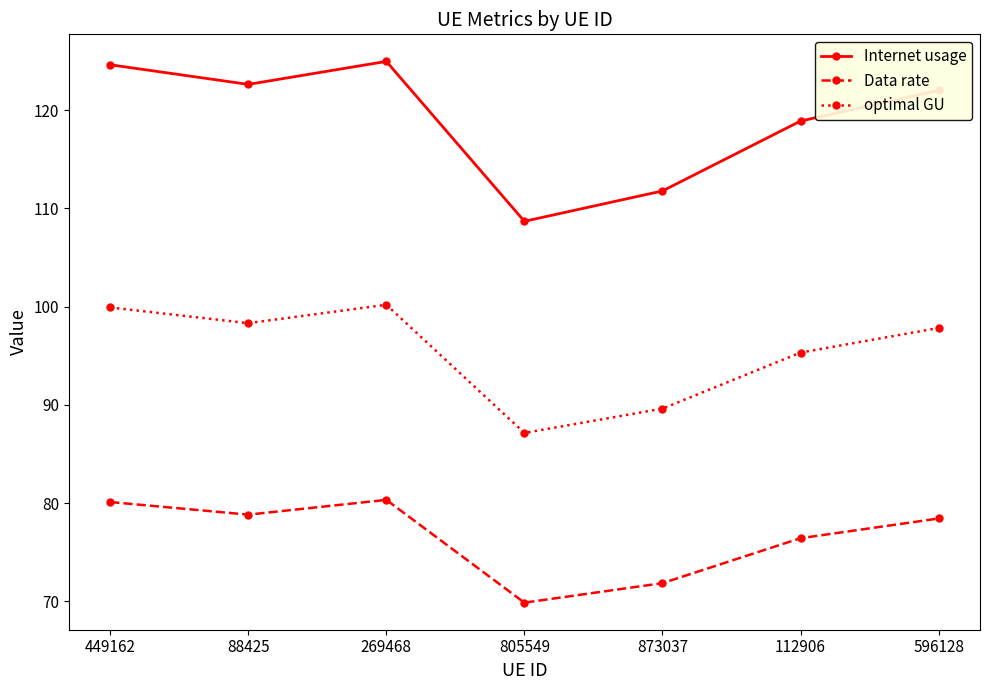

At which category does Data rate reach its first local peak?

269468